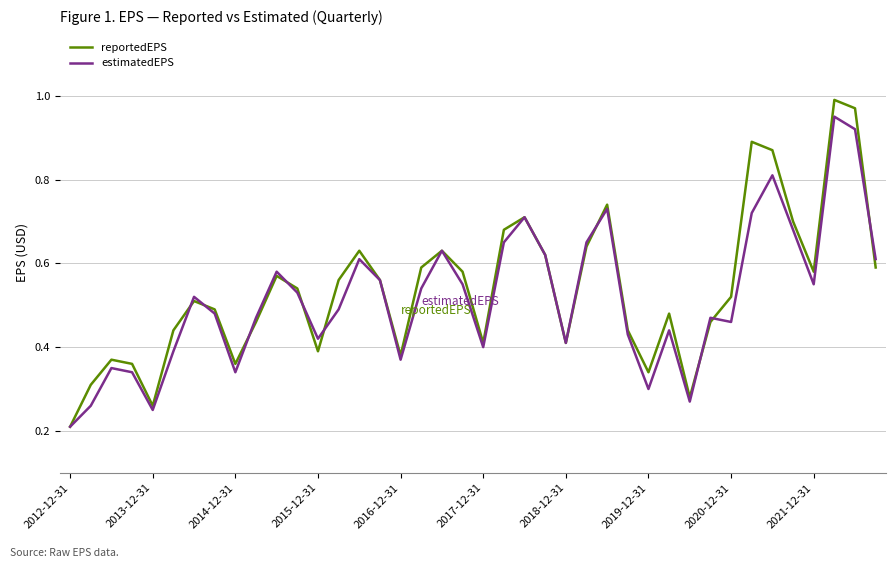

Which series has the largest range (max minus min)?

reportedEPS